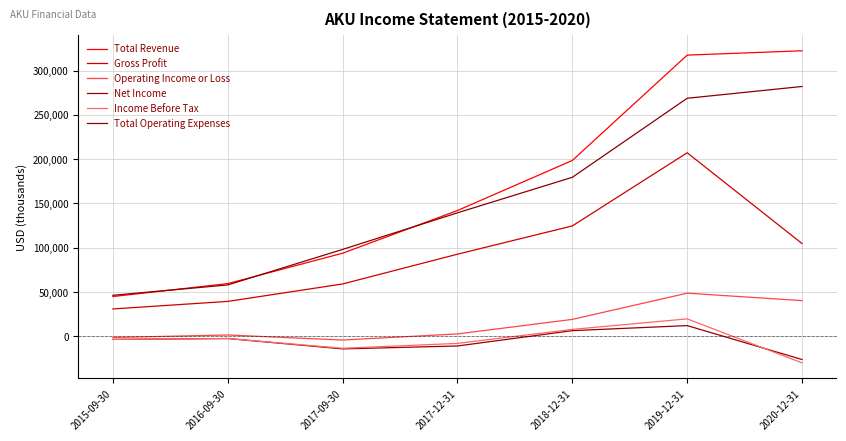

How many values in the Gross Profit series are below 92700?

3